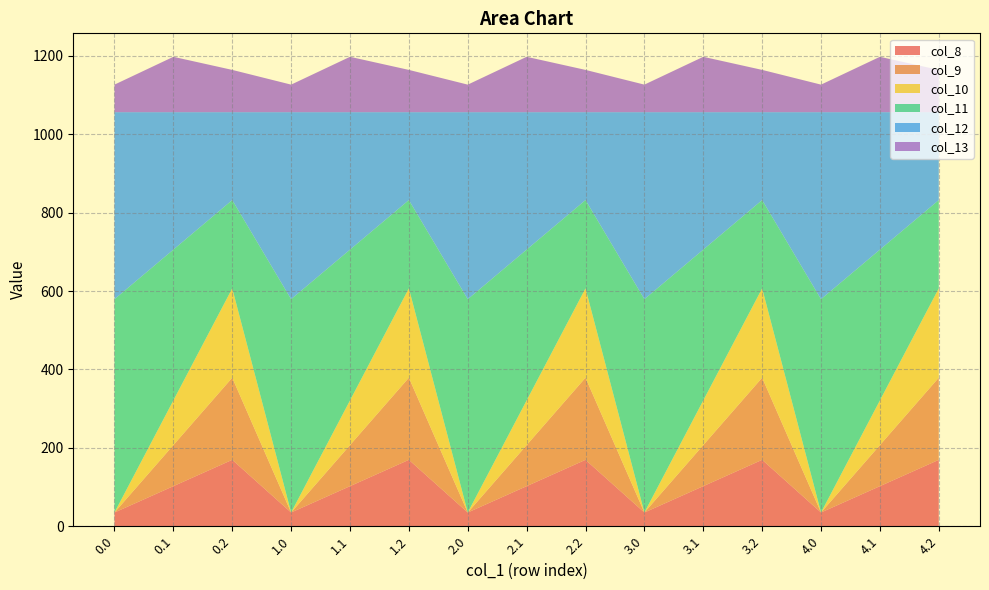

Reading left to right, what are all the values shown in this chart?

col_8: 35.0	102.3	169.5	35.0	102.3	169.5	35.0	102.3	169.5	35.0	102.3	169.5	35.0	102.3	169.5
col_9: 0.0	104.8	209.6	0.0	104.8	209.6	0.0	104.8	209.6	0.0	104.8	209.6	0.0	104.8	209.6
col_10: 0.0	114.0	228.0	0.0	114.0	228.0	0.0	114.0	228.0	0.0	114.0	228.0	0.0	114.0	228.0
col_11: 544.3	384.7	225.2	544.3	384.7	225.2	544.3	384.7	225.2	544.3	384.7	225.2	544.3	384.7	225.2
col_12: 477.2	350.8	224.3	477.2	350.8	224.3	477.2	350.8	224.3	477.2	350.8	224.3	477.2	350.8	224.3
col_13: 70.2	141.2	107.8	70.2	141.2	107.8	70.2	141.2	107.8	70.2	141.2	107.8	70.2	141.2	107.8